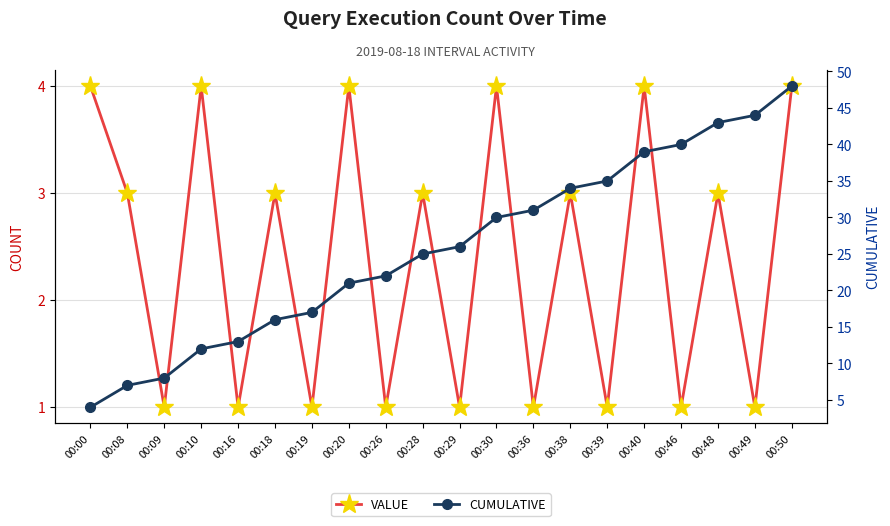

The CUMULATIVE series shows 14 at 00:29. True or false?

False